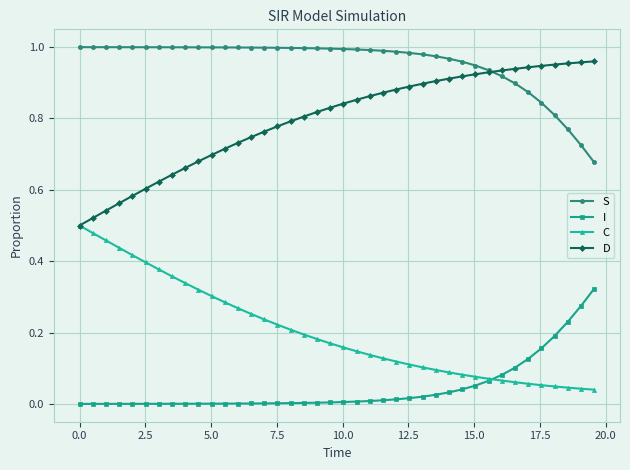

Rank the series by their average value, from highest to lowest.

S, D, C, I